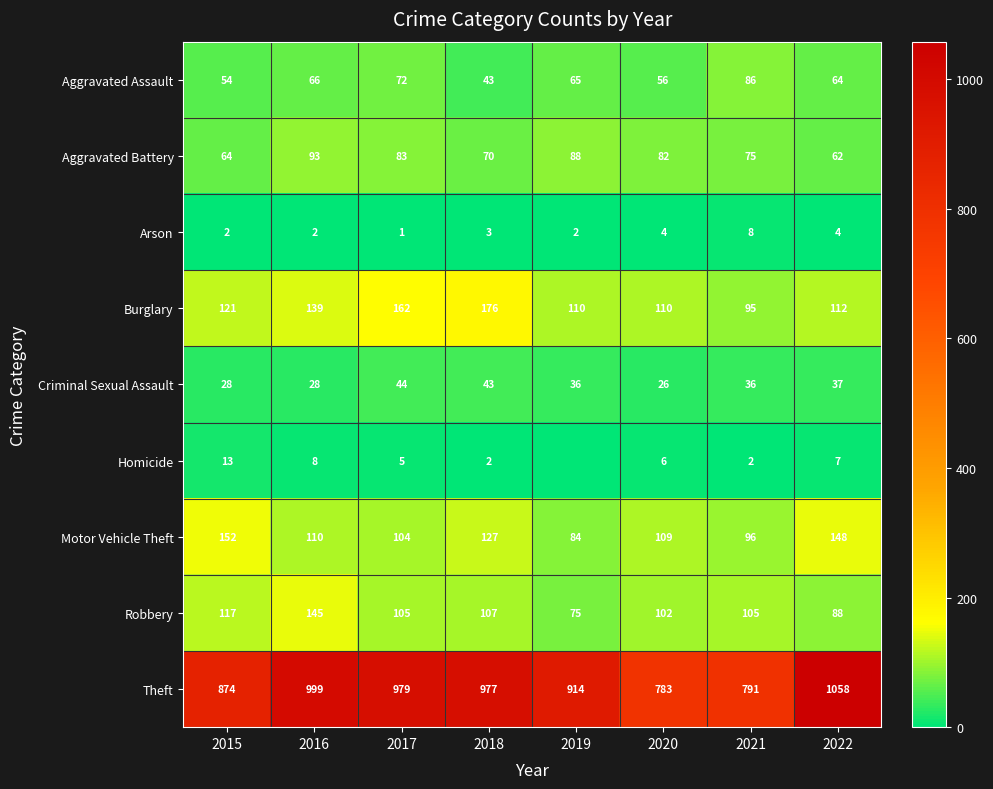

At which label does Aggravated Battery reach its minimum?

2022